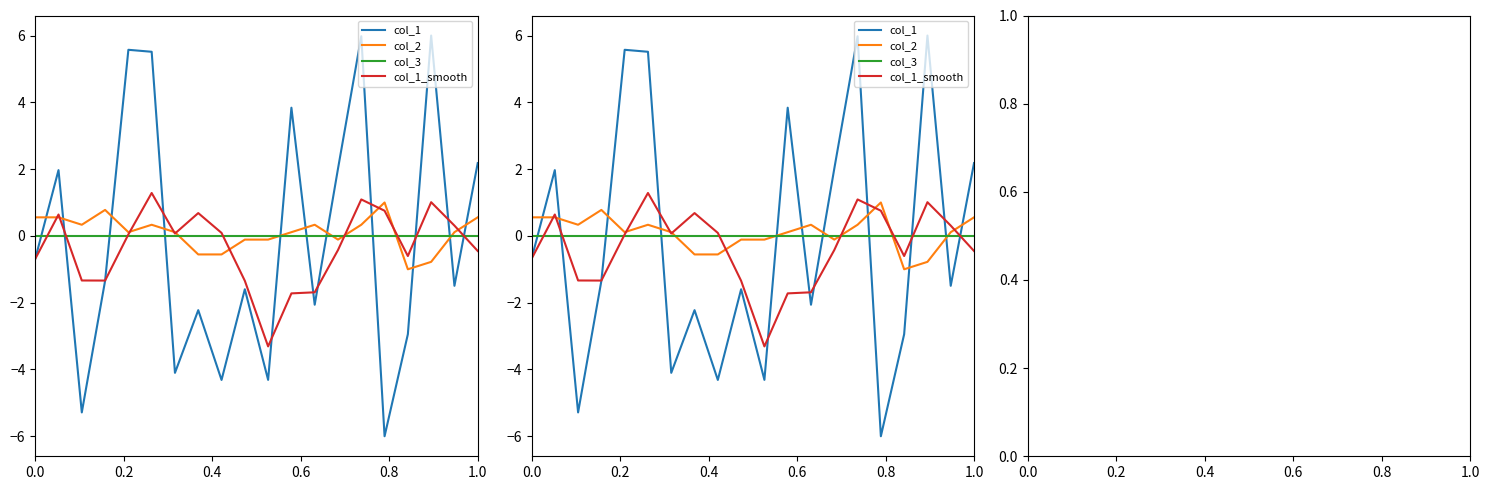

What are all the series names shown in the legend?

col_1, col_2, col_3, col_1_smooth